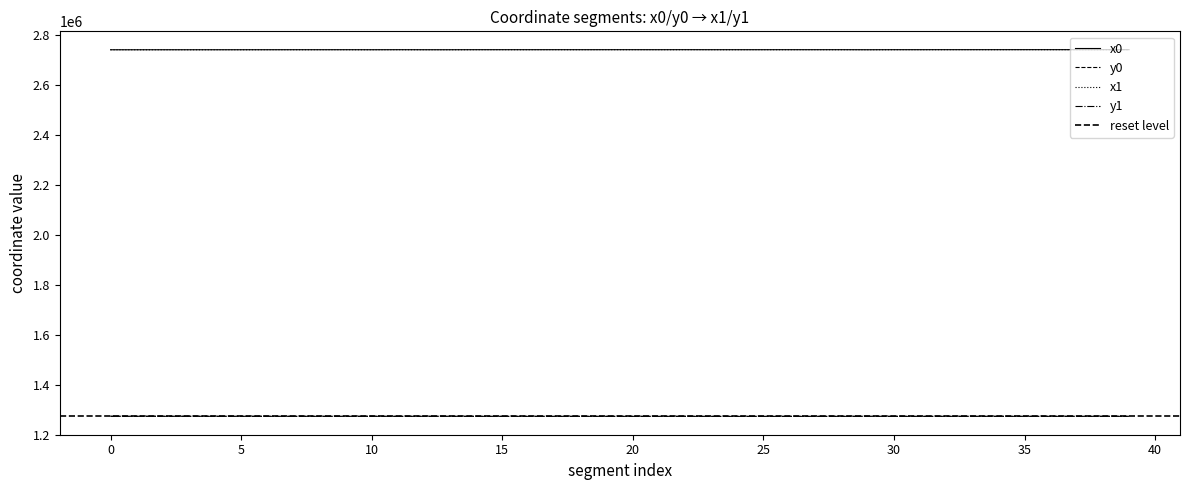

What is the greatest value displayed?

2741590.4